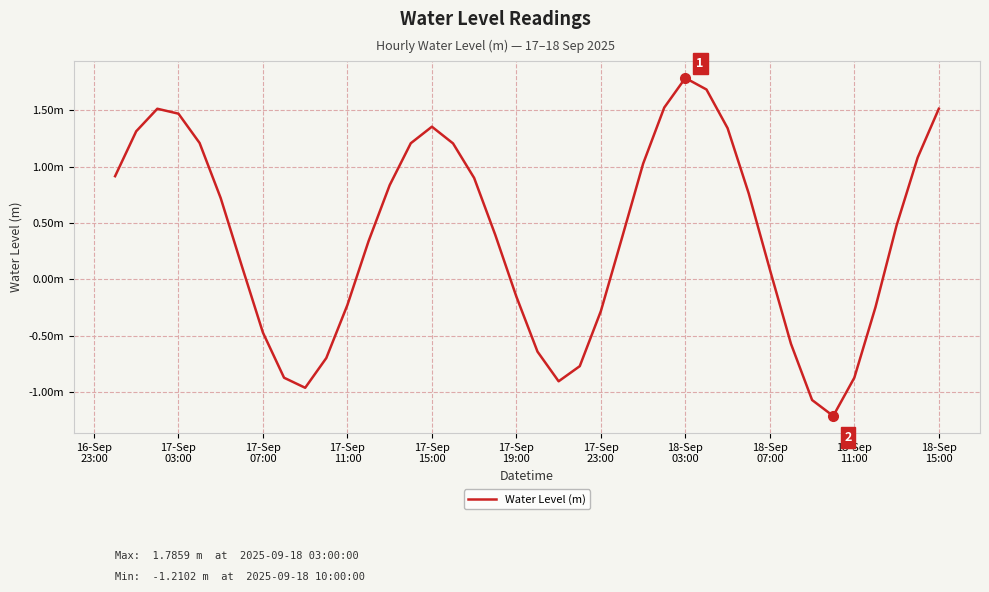

True or false: the data has more than 1 interior local peaks.

True